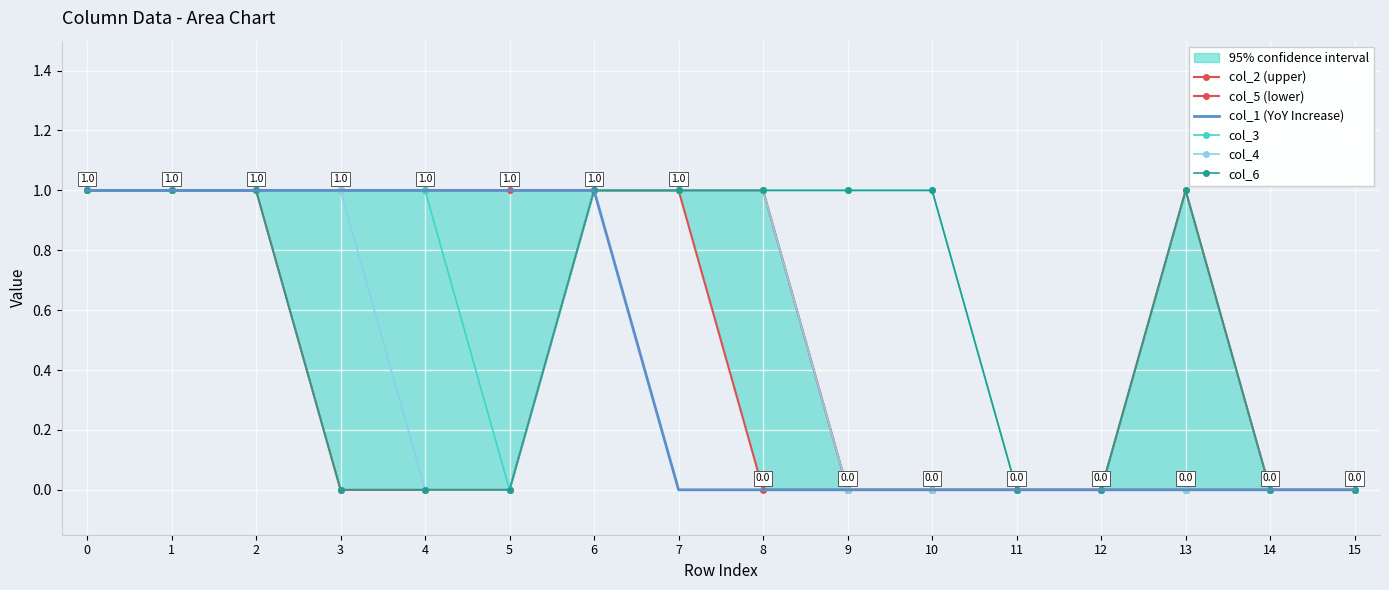

How many lines are shown in the chart?

6